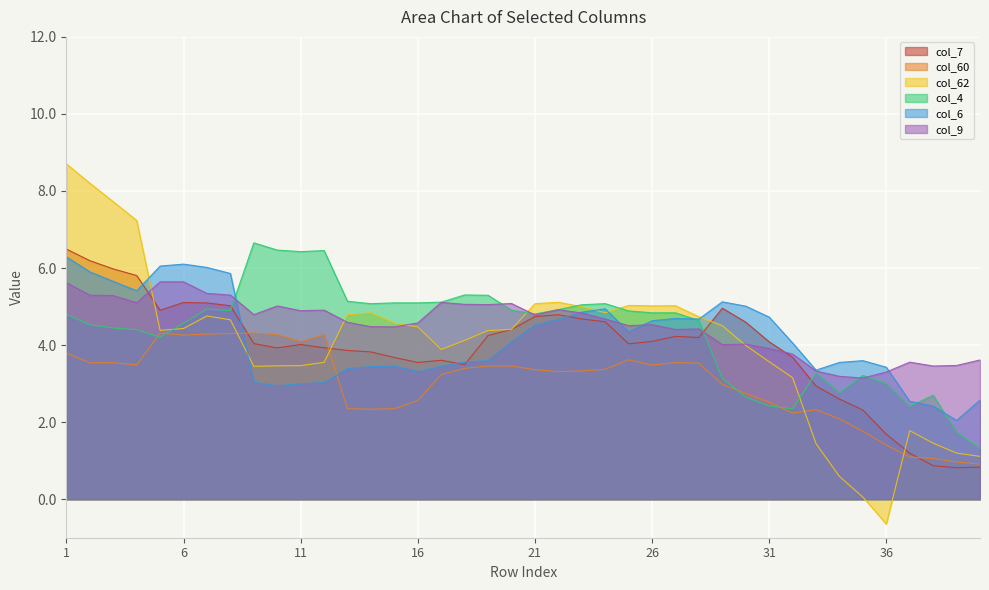

Reading left to right, extract all data points from this chart.

col_7: 6.5	6.2	6.0	5.8	4.9	5.1	5.1	5.0	4.0	3.9	4.0	3.9	3.9	3.8	3.7	3.5	3.6	3.5	4.2	4.4	4.7	4.8	4.7	4.6	4.0	4.1	4.2	4.2	5.0	4.6	4.1	3.7	2.9	2.6	2.3	1.7	1.2	0.9	0.8	0.8
col_60: 3.8	3.5	3.5	3.5	4.3	4.3	4.3	4.3	4.3	4.3	4.1	4.3	2.3	2.3	2.3	2.6	3.2	3.4	3.5	3.5	3.4	3.3	3.3	3.4	3.6	3.5	3.5	3.5	3.0	2.7	2.5	2.2	2.3	2.1	1.8	1.4	1.1	1.1	1.0	0.9
col_62: 8.7	8.2	7.7	7.2	4.4	4.4	4.8	4.7	3.4	3.5	3.5	3.6	4.8	4.8	4.6	4.5	3.9	4.1	4.4	4.4	5.1	5.1	5.0	4.8	5.0	5.0	5.0	4.7	4.5	4.0	3.6	3.2	1.4	0.6	0.1	-0.6	1.8	1.5	1.2	1.1
col_4: 4.8	4.5	4.4	4.4	4.2	4.6	4.9	4.9	6.7	6.5	6.4	6.5	5.1	5.1	5.1	5.1	5.1	5.3	5.3	4.9	4.8	4.9	5.0	5.1	4.9	4.8	4.8	4.6	3.1	2.6	2.4	2.3	3.3	2.8	3.2	3.0	2.4	2.7	1.7	1.3
col_6: 6.3	5.9	5.7	5.4	6.1	6.1	6.0	5.9	3.0	2.9	3.0	3.0	3.4	3.4	3.5	3.3	3.4	3.6	3.6	4.1	4.5	4.7	4.9	4.9	4.3	4.6	4.7	4.7	5.1	5.0	4.7	4.1	3.4	3.6	3.6	3.4	2.5	2.4	2.0	2.6
col_9: 5.6	5.3	5.3	5.1	5.6	5.6	5.3	5.3	4.8	5.0	4.9	4.9	4.6	4.5	4.5	4.6	5.1	5.1	5.1	5.1	4.8	4.9	4.8	4.7	4.5	4.5	4.4	4.4	4.0	4.0	3.9	3.8	3.3	3.2	3.1	3.3	3.6	3.5	3.5	3.6